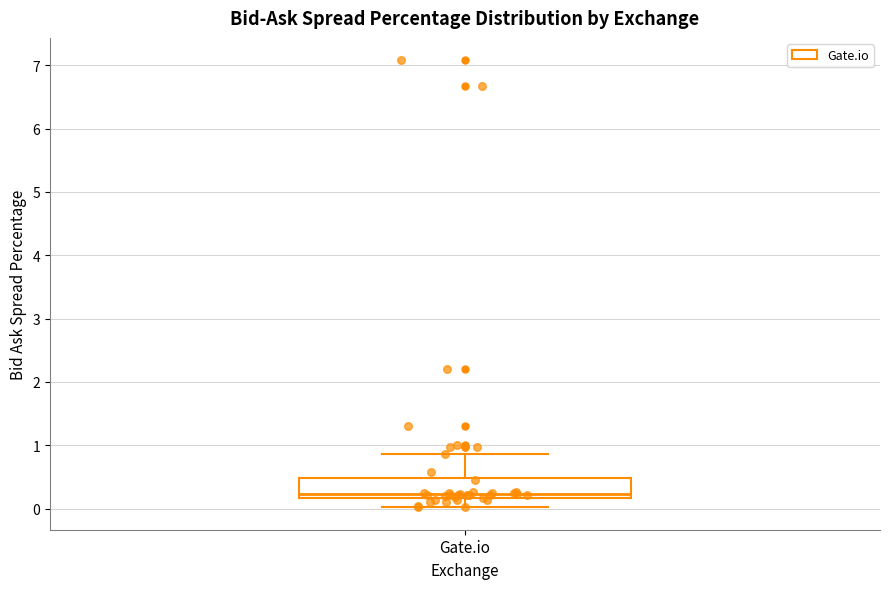

Read this box plot against the y-axis: the position of the median line, the range covered by the box, and the ends of both whiskers. The values are not printed on the chart, so give them approximately, as read against the axis.

median 0.2 (just above the box's lower edge), box 0.2 to 0.5, whiskers 0.0 to 0.9